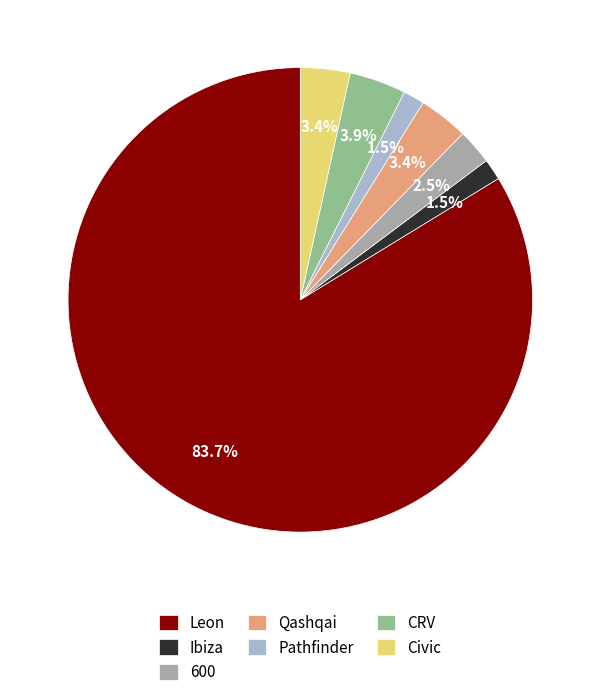

Approximately how many times larger is the value at Ibiza compared to Civic?

0.4